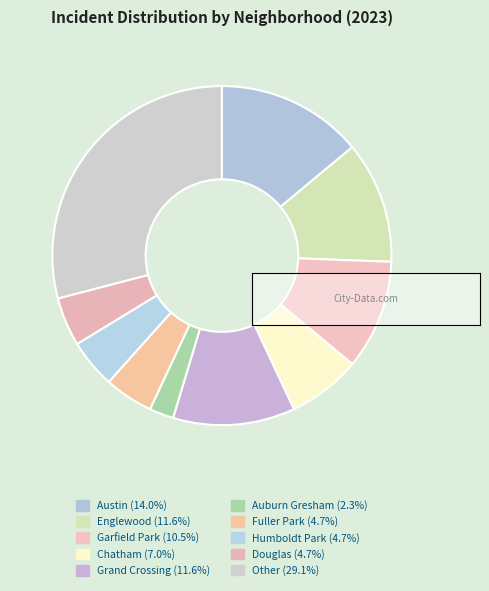

What percentage is the Other slice, to the nearest percent?

29%